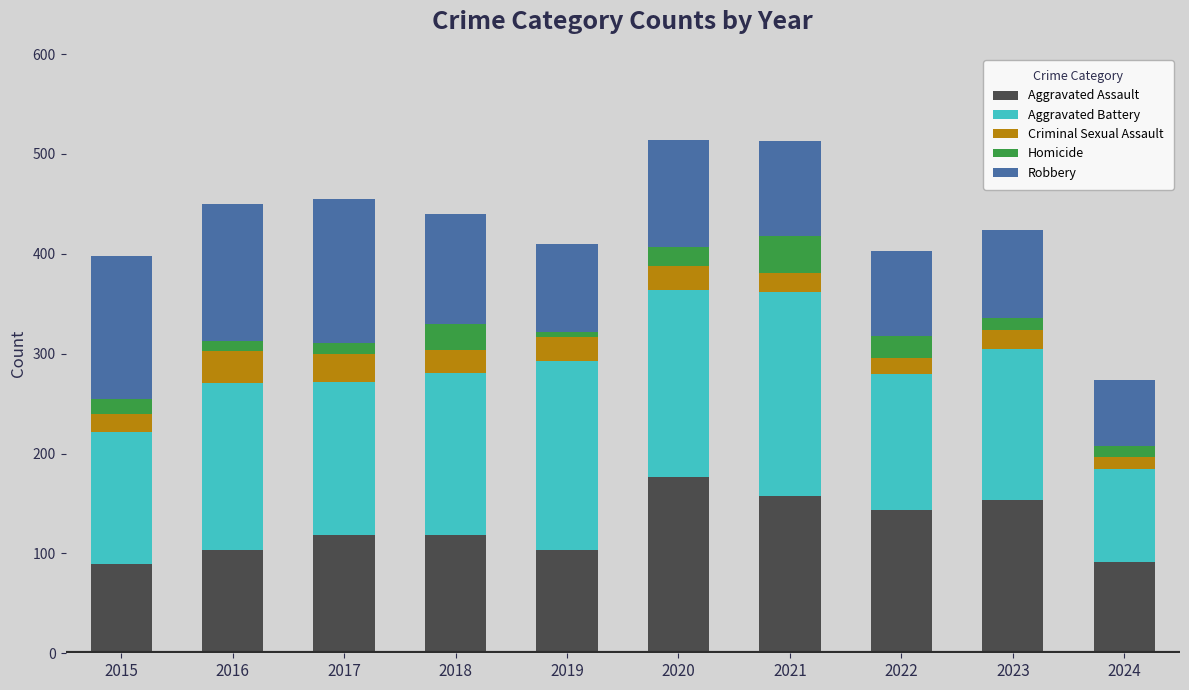

What is the total value across all series at 2022?

403